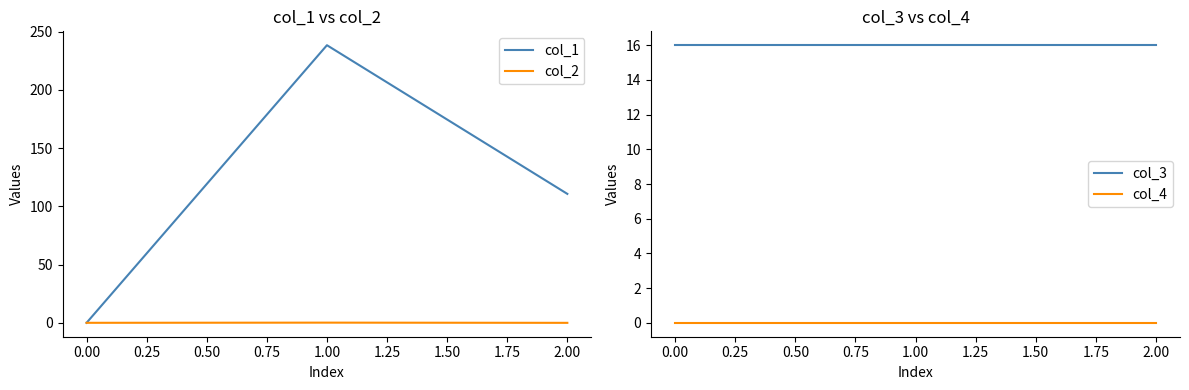

What is the sum of all col_3 values?

48